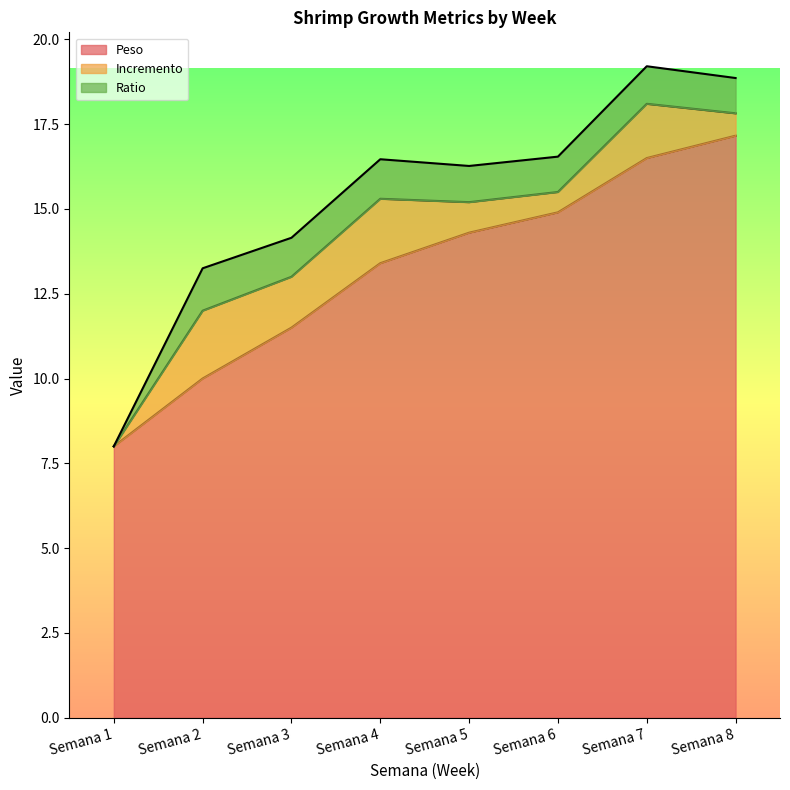

Reading left to right, list all the values displayed in this chart.

Peso: 8.0	10.0	11.5	13.4	14.3	14.9	16.5	17.2
Incremento: 0.0	2.0	1.5	1.9	0.9	0.6	1.6	0.7
Ratio: 0.0	1.2	1.1	1.2	1.1	1.0	1.1	1.0